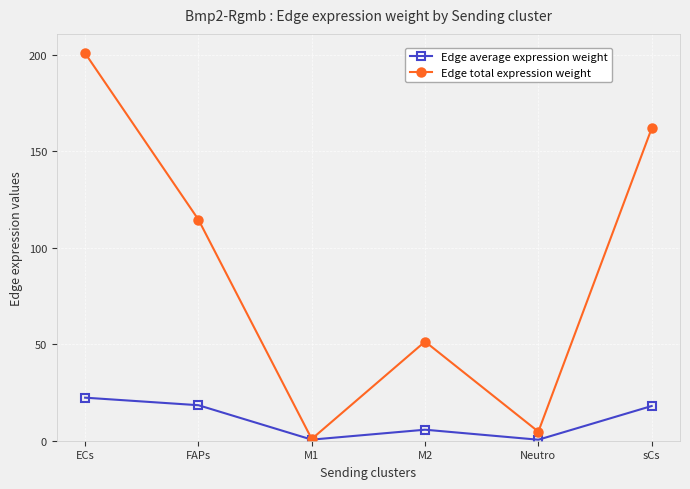

List the series in order of their overall mean, highest first.

Edge total expression weight, Edge average expression weight